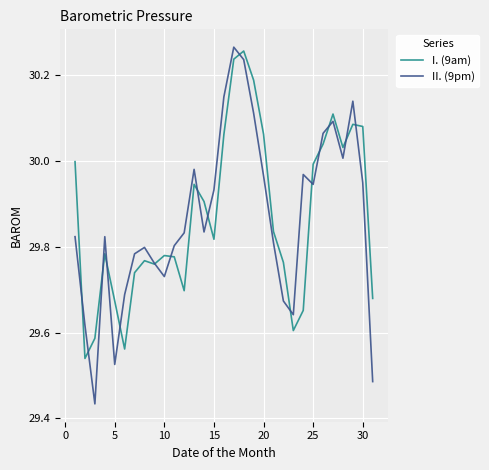

Which series has the largest range (max minus min)?

II. (9pm)